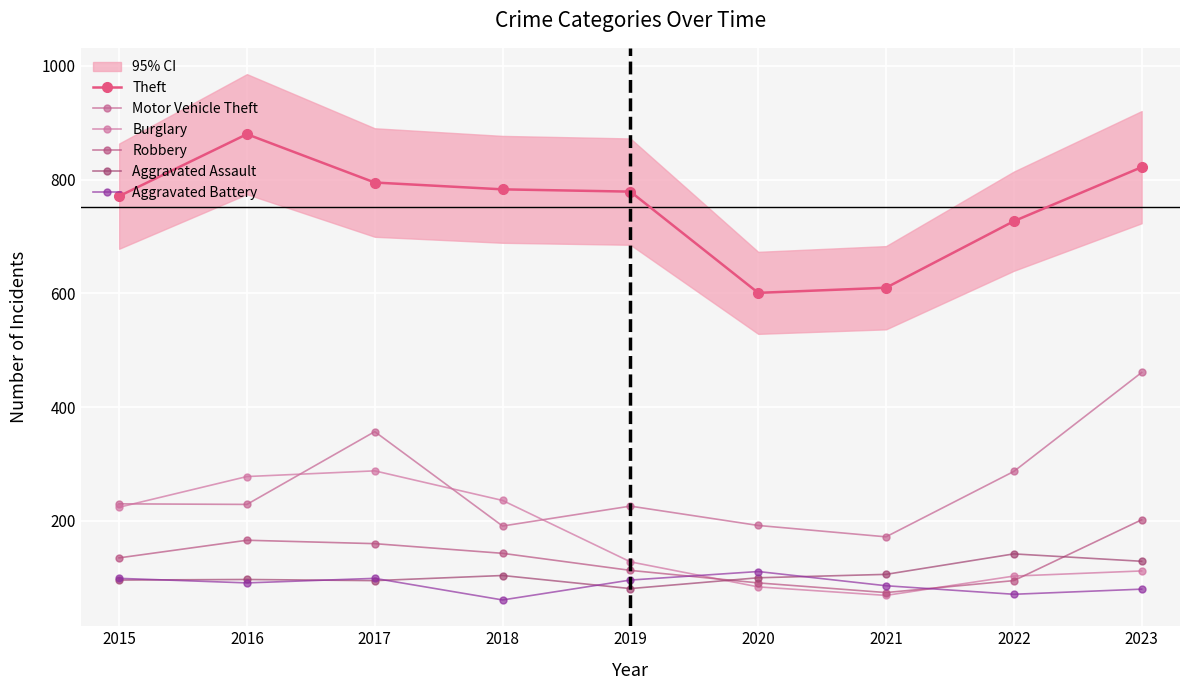

What value does the Aggravated Battery series have at 2020, to the nearest 10?

110